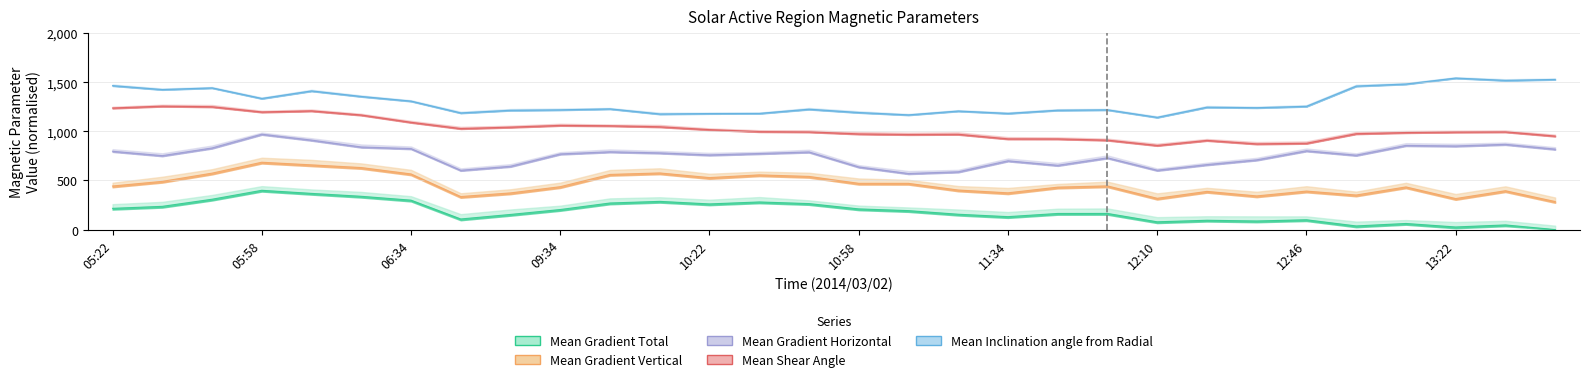

The value of Mean Inclination angle from Radial at 13:10 is 1482.1. True or false?

True